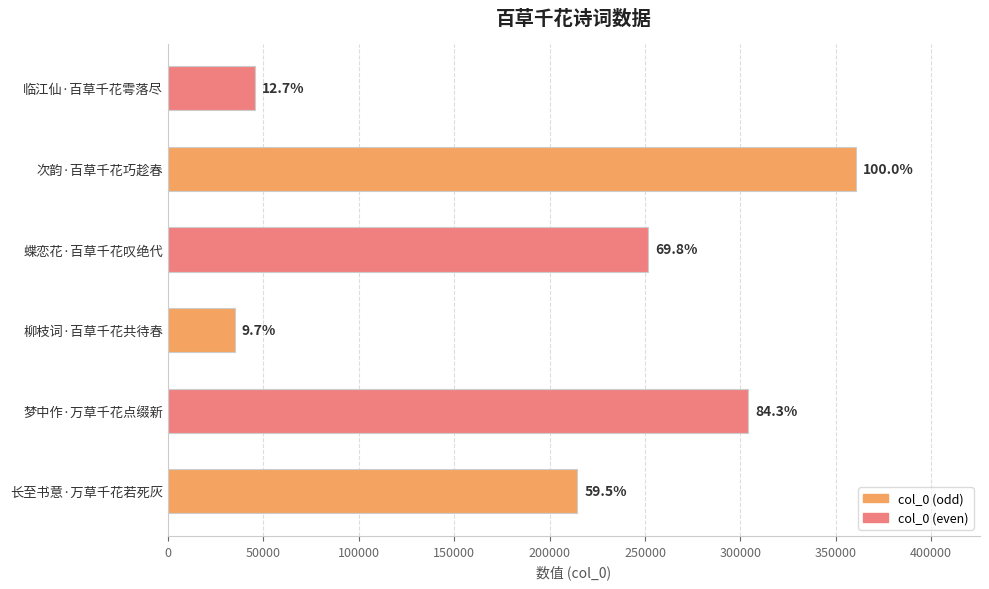

How many bars are there in total?

6